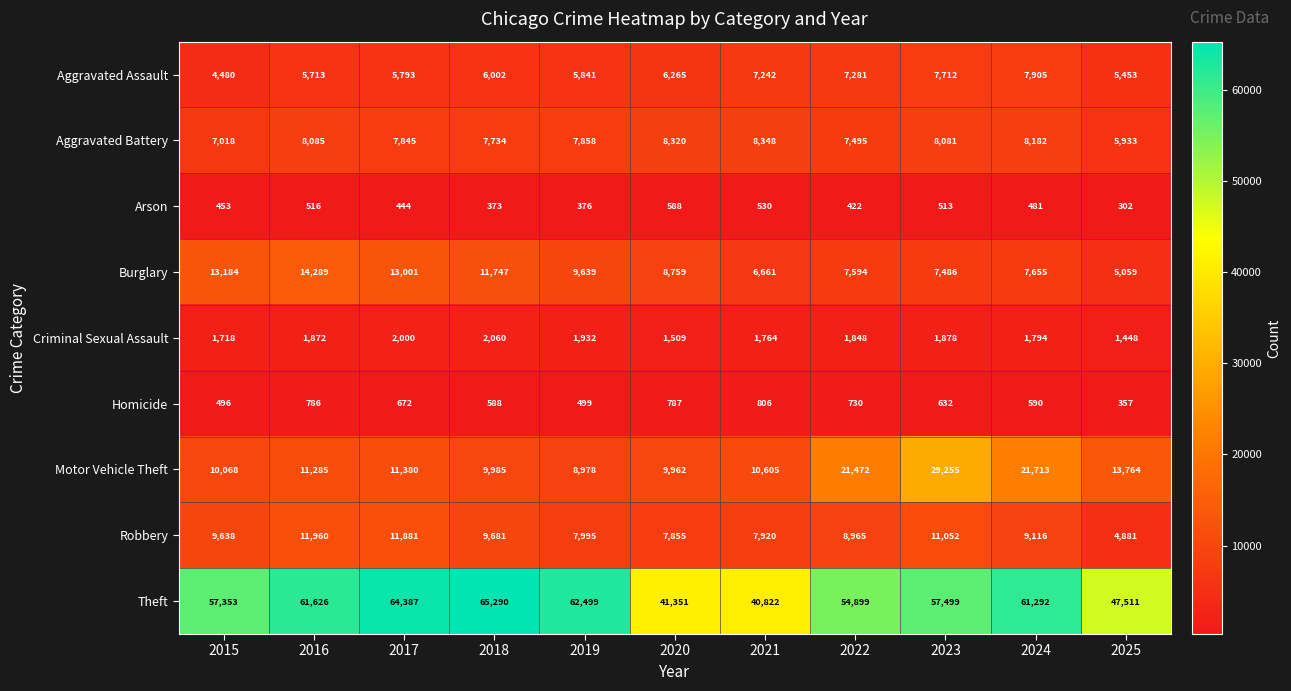

What is the sum of all Aggravated Assault values?

69687